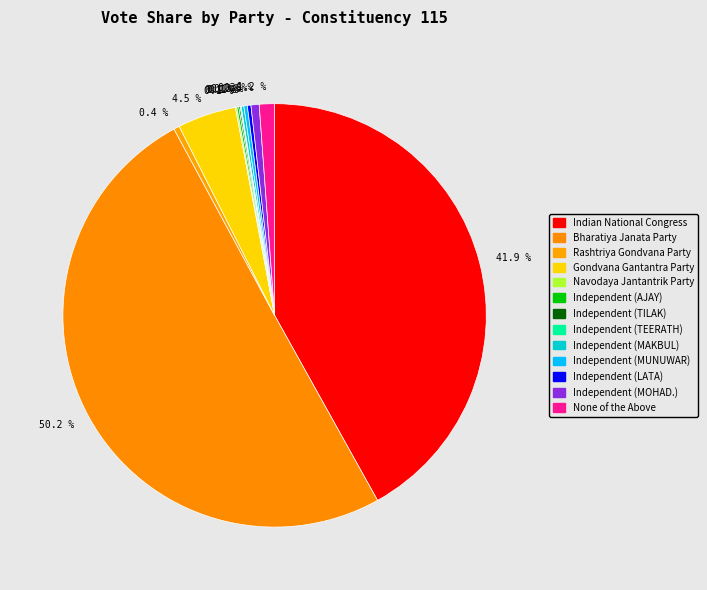

Which slice represents more than half of the pie?

Bharatiya Janata Party